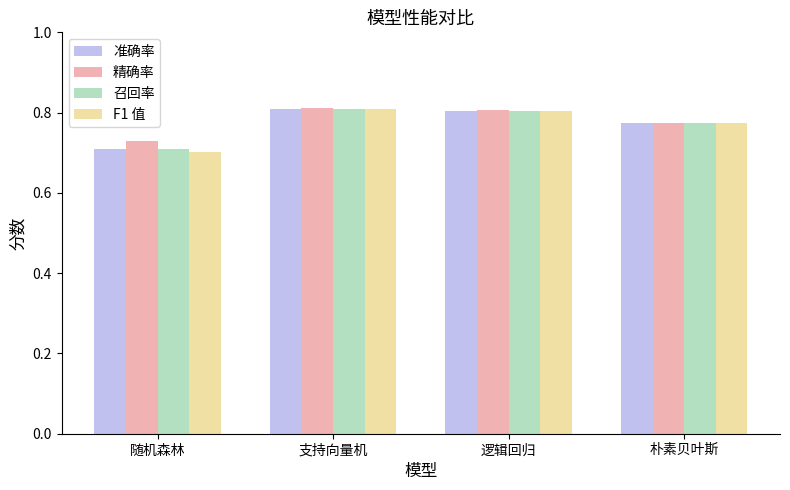

Which series has the largest range (max minus min)?

F1 值